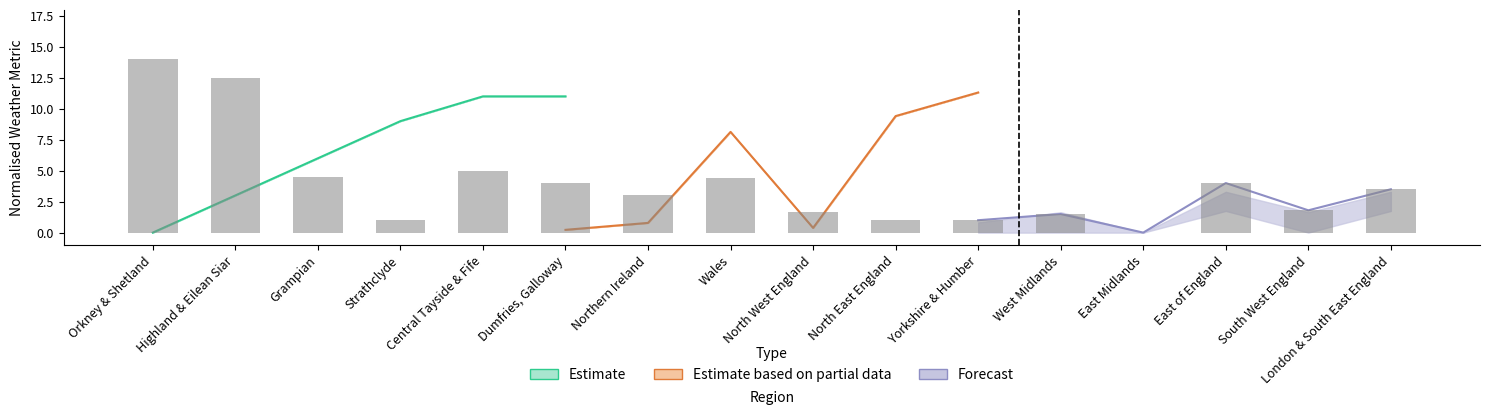

List the labels in order of value, largest first.

Orkney & Shetland, Highland & Eilean Siar, Central Tayside & Fife, Grampian, Wales, Dumfries, Galloway, East of England, London & South East England, Northern Ireland, South West England, North West England, West Midlands, Strathclyde, North East England, Yorkshire & Humber, East Midlands